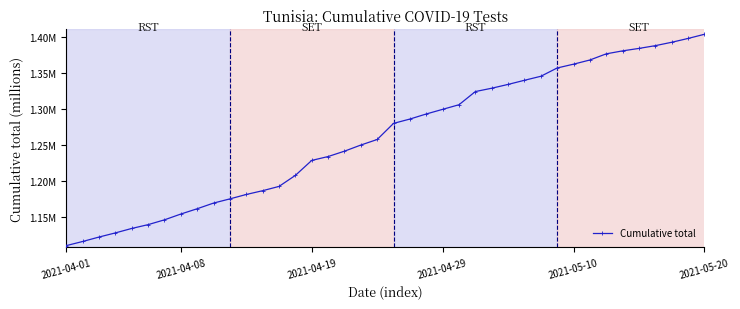

Is this an area chart (filled region under the line)?

No